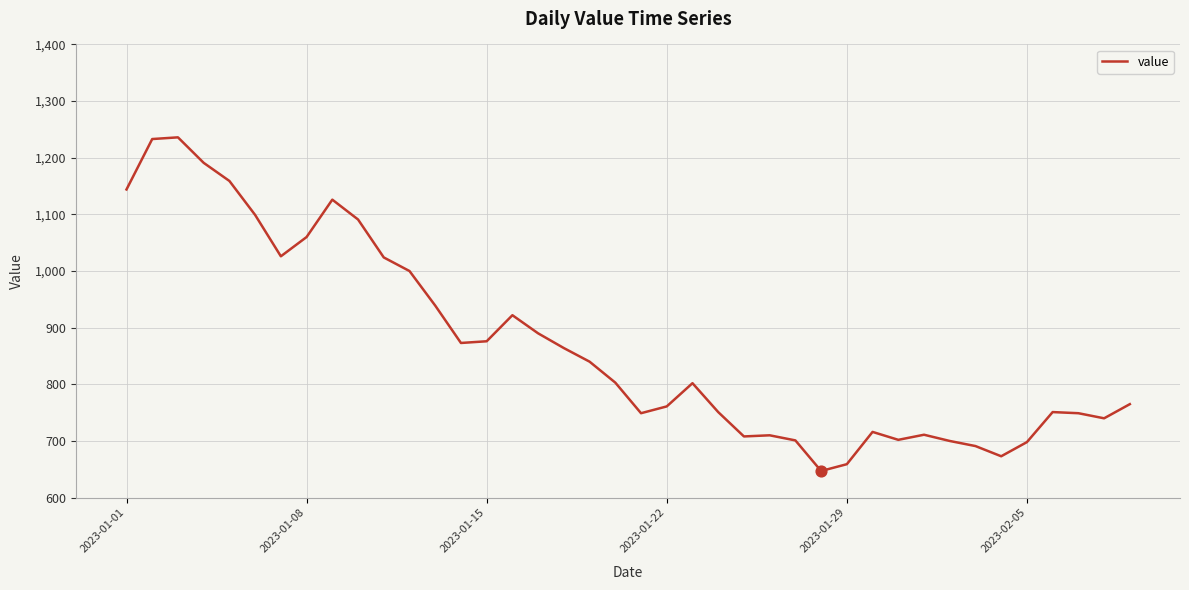

What is the greatest value displayed?

1236